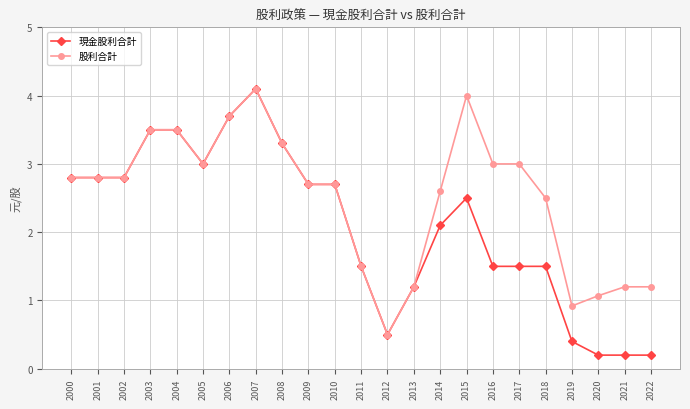

Which category has the lowest value in the 股利合計 series?

2012